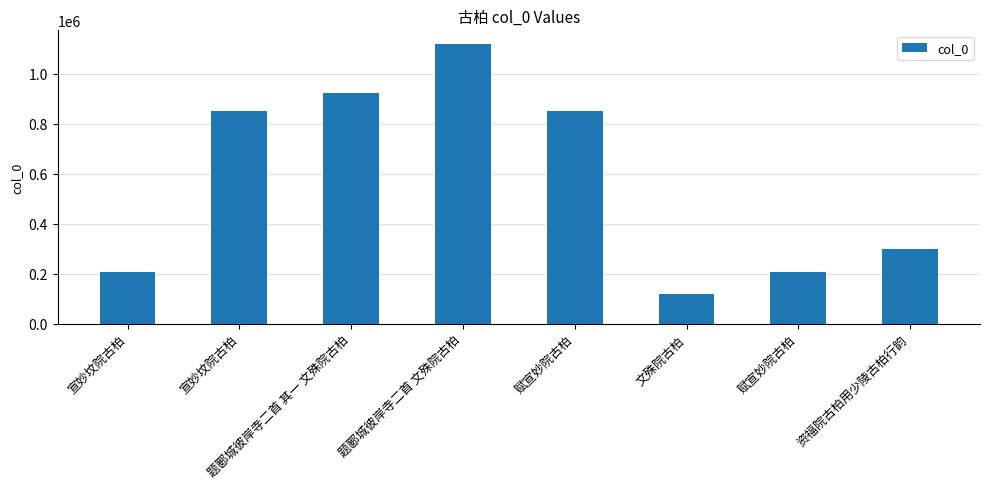

How many series are shown in this chart?

1